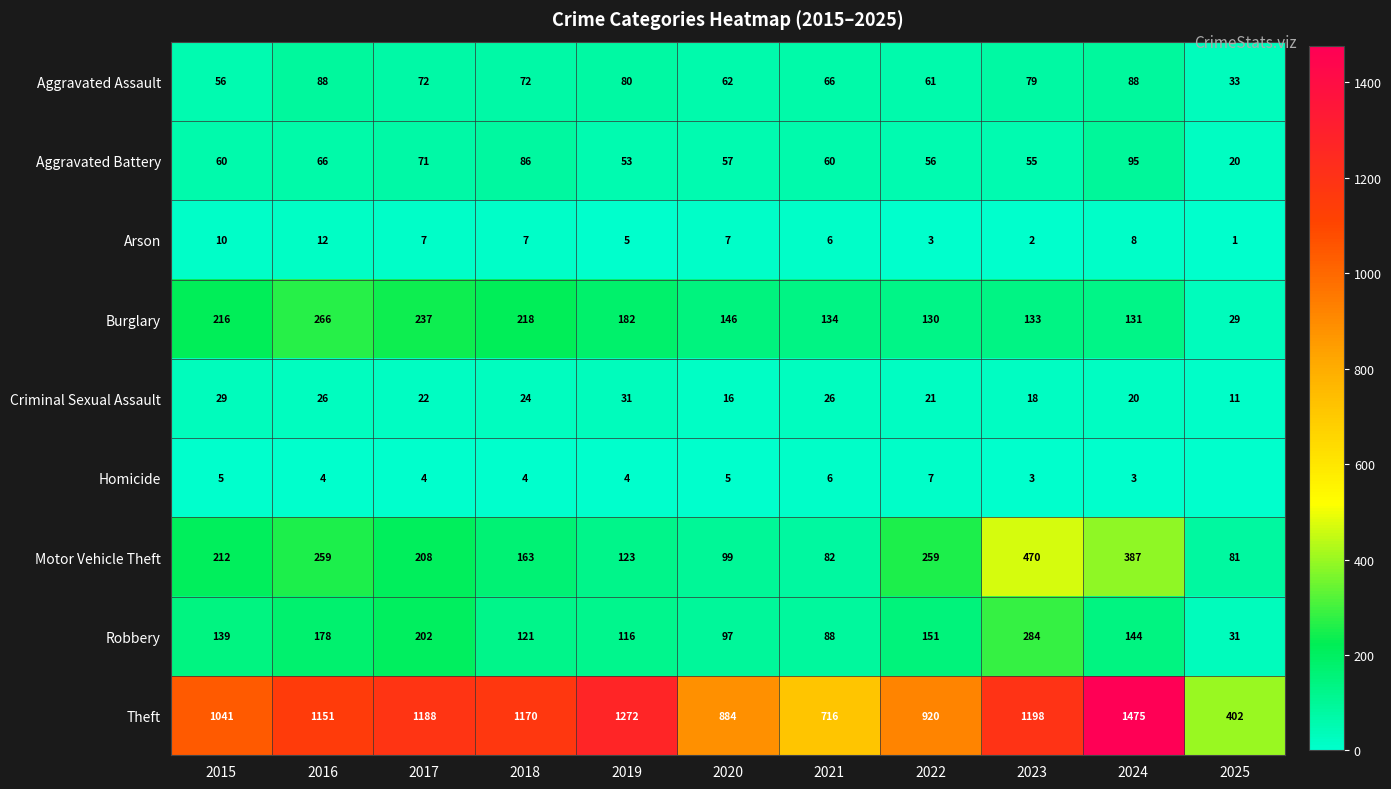

True or false: Homicide has a value of 4 at 2017.

True